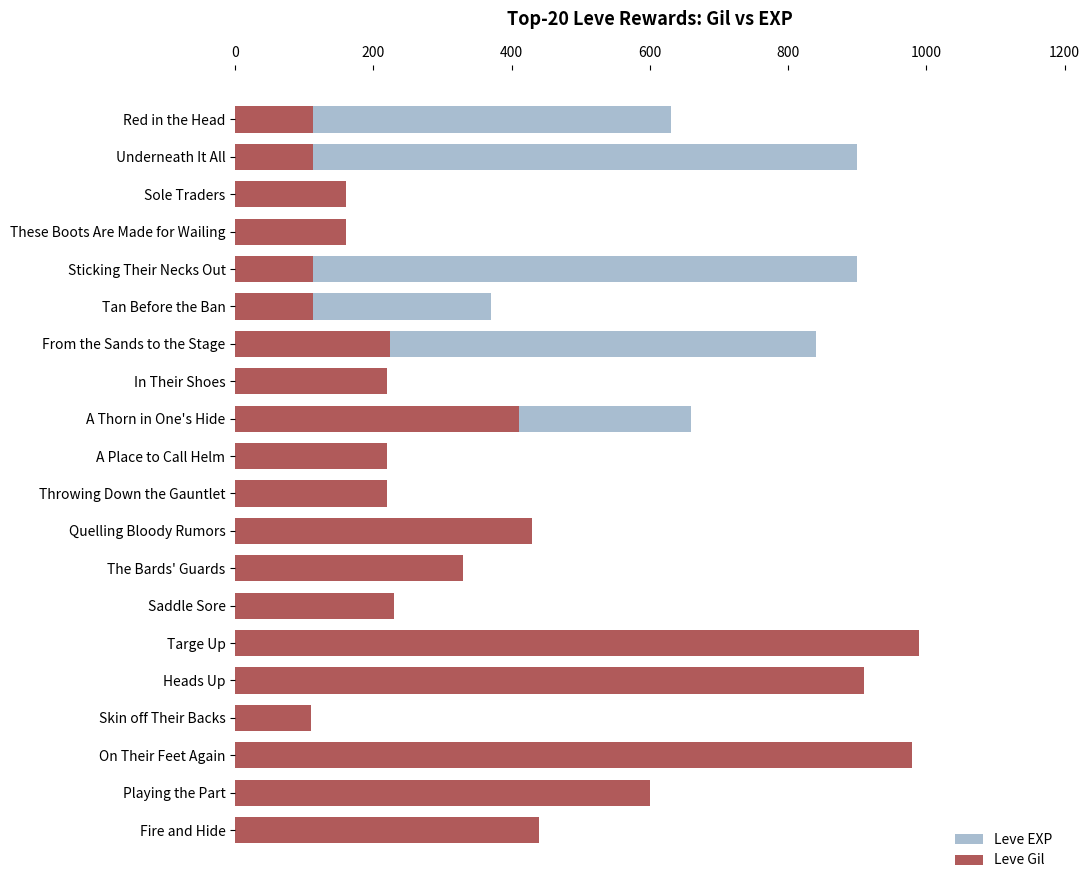

What is the maximum value shown in the chart?

990